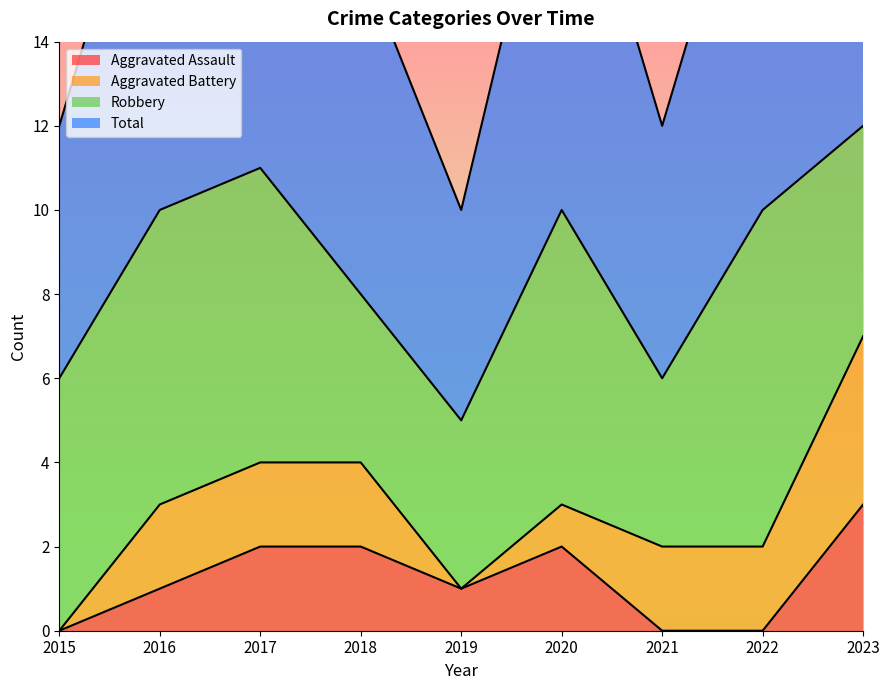

At which label is Aggravated Assault closest to 1?

2016